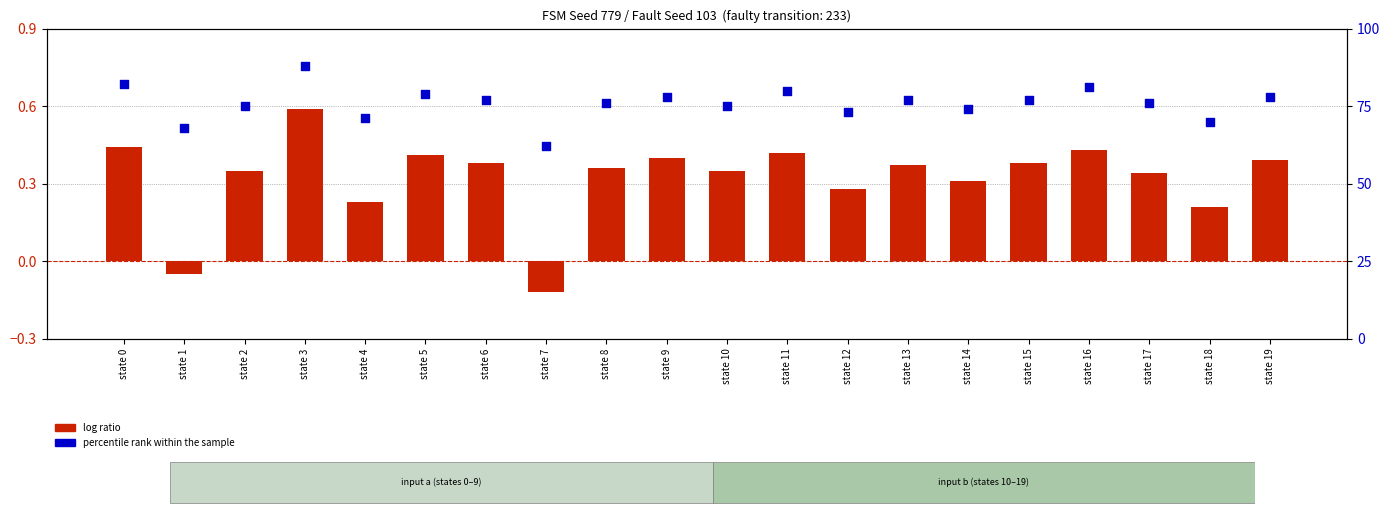

What are all the series names shown in the legend?

log ratio, percentile rank within the sample